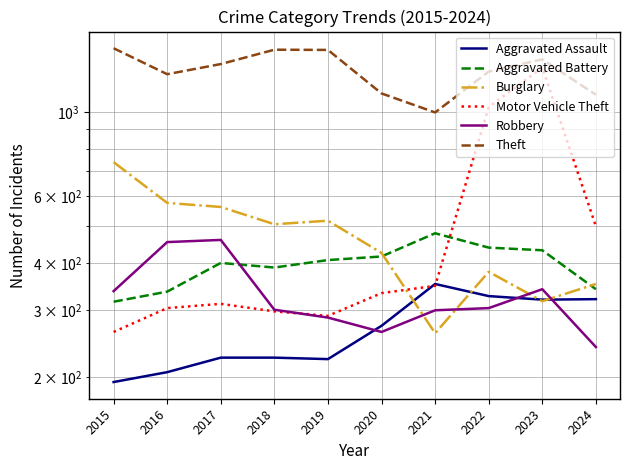

Which series has the widest spread of values?

Motor Vehicle Theft